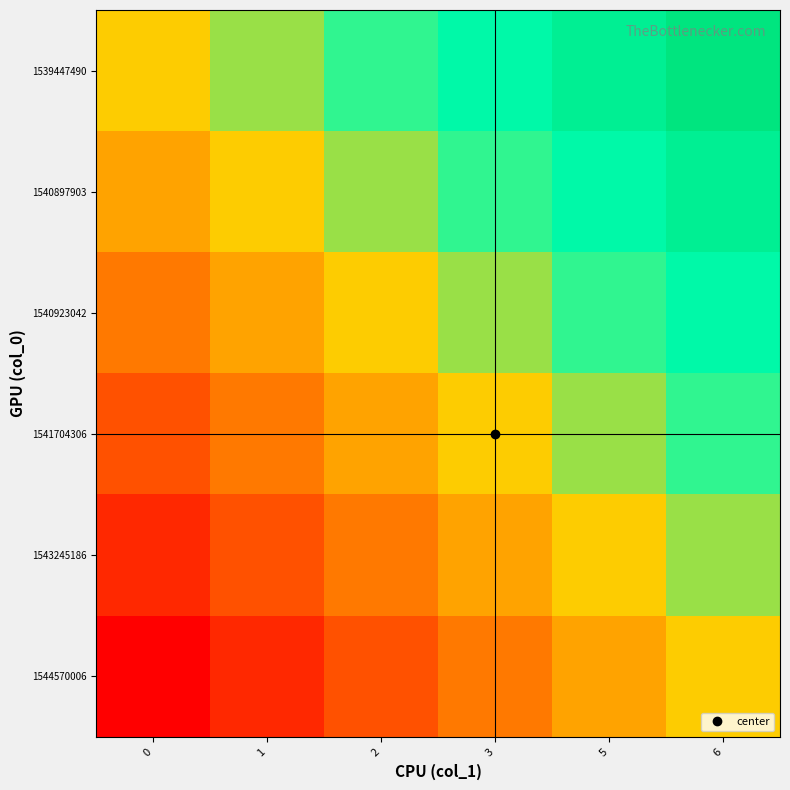

Count the number of data series in this chart.

6